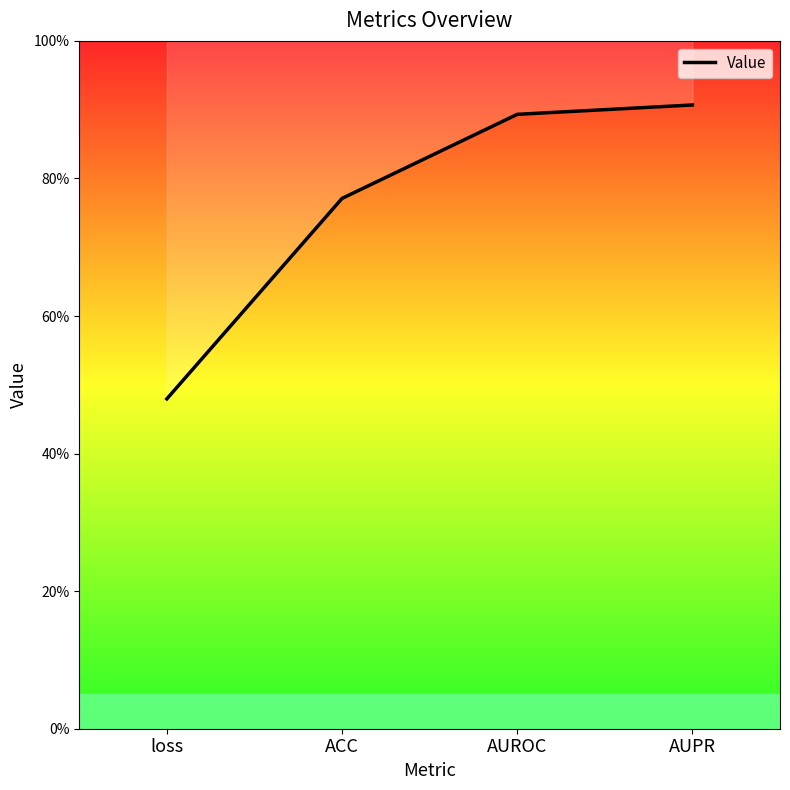

What is the label of the 1st point from the right?

AUPR